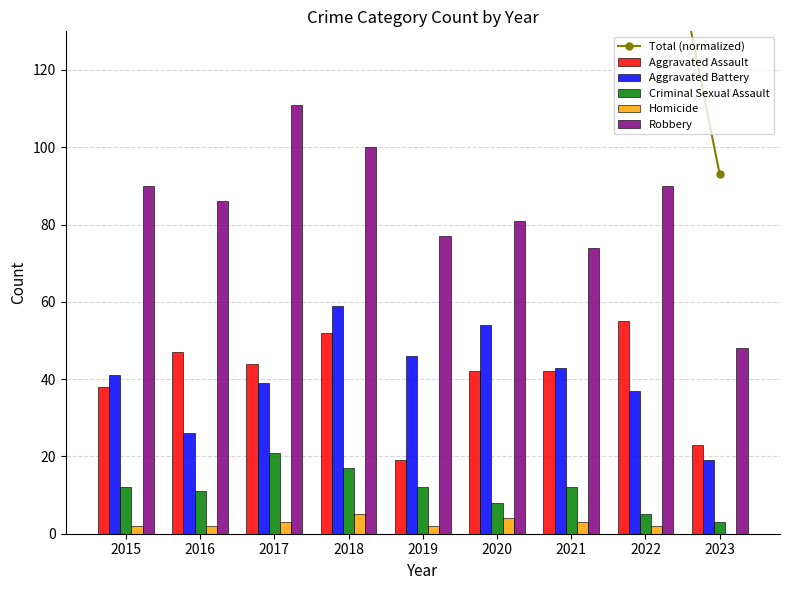

Which series has the largest total across all categories?

Total (normalized)